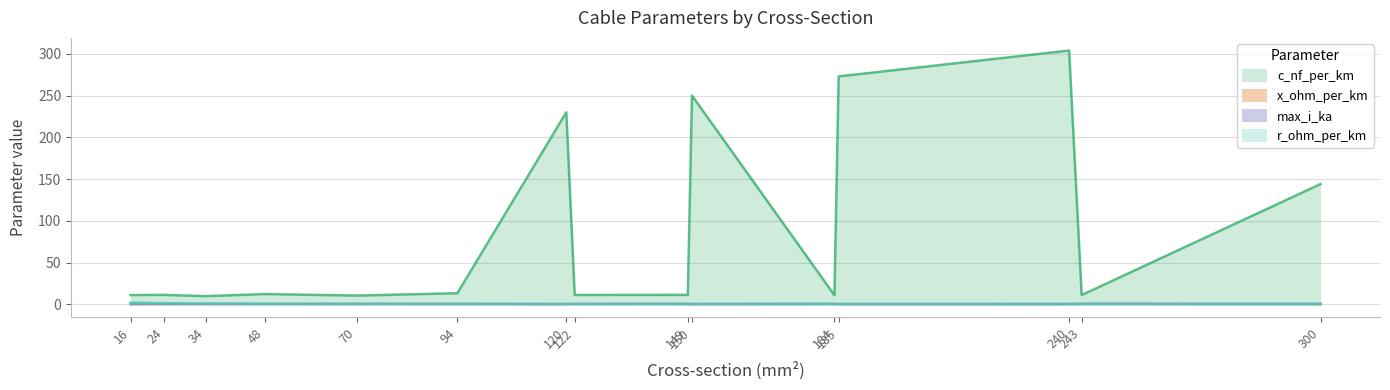

Count the max_i_ka values in the range 0 to 1.

15